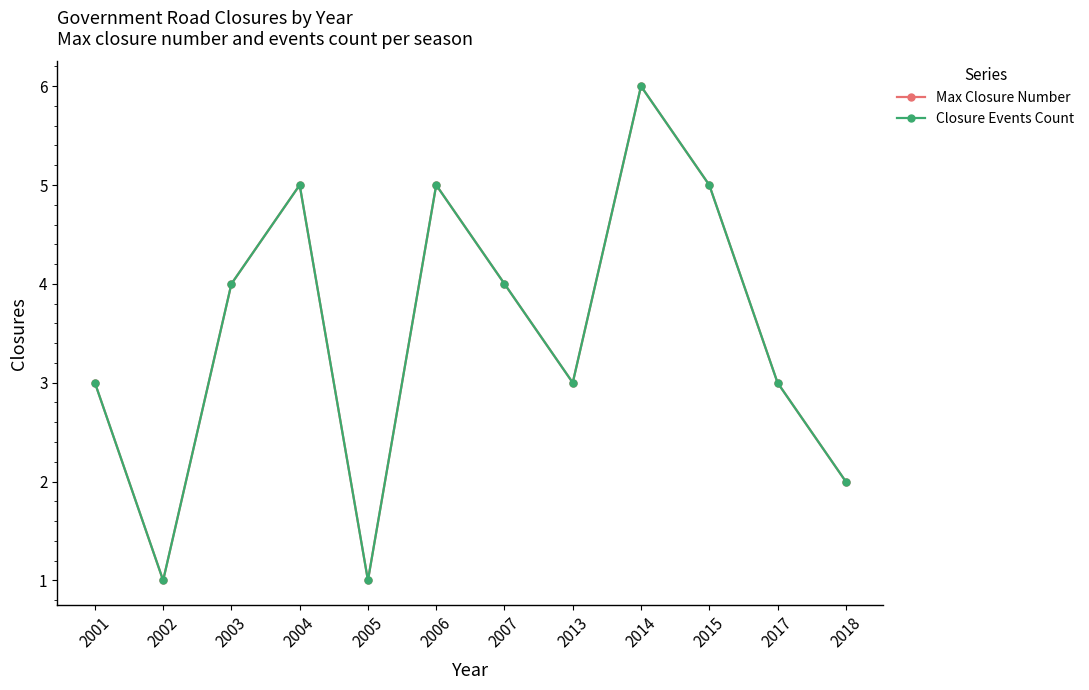

Rank the series by their maximum value, from highest to lowest.

Max Closure Number, Closure Events Count